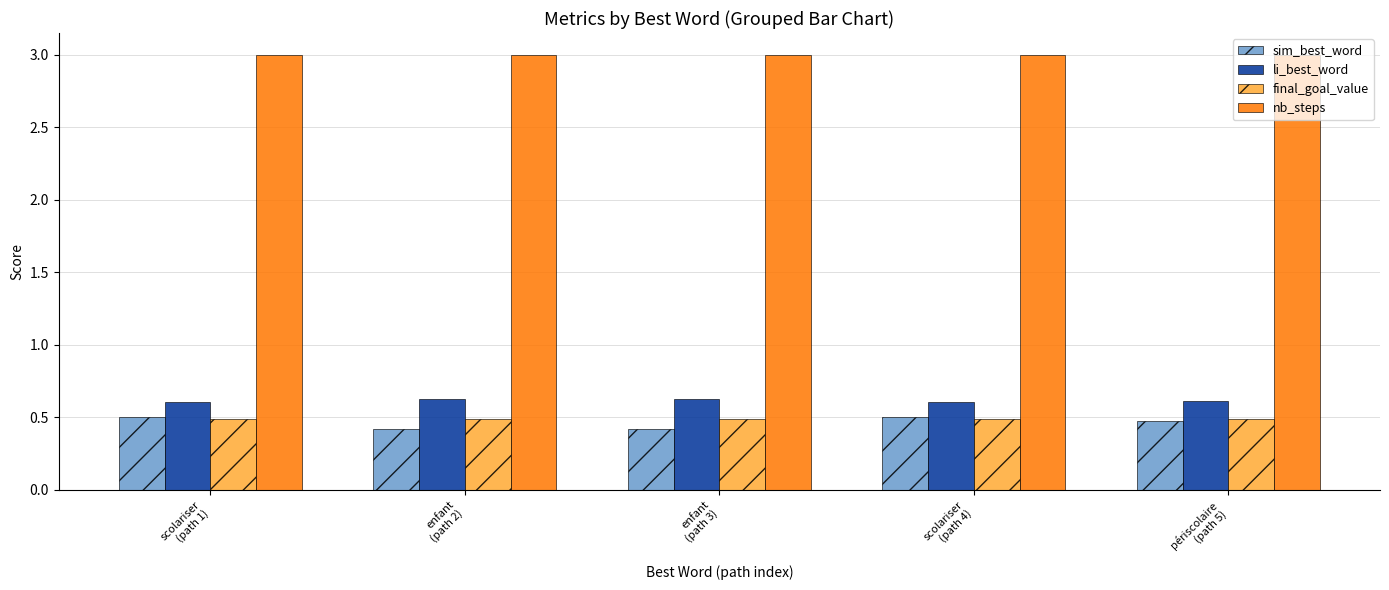

Which series has the largest range (max minus min)?

sim_best_word